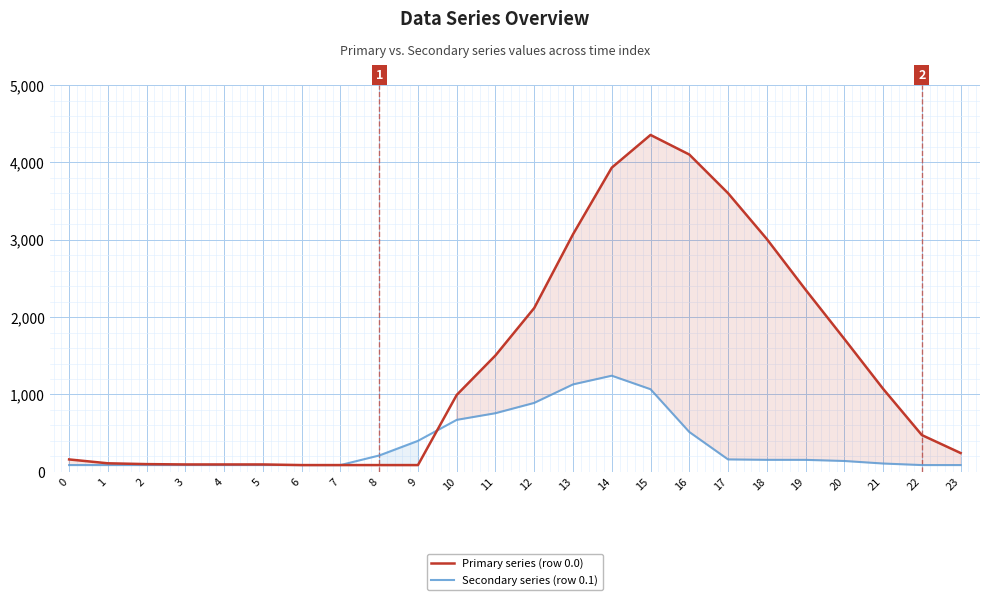

What is the minimum value shown in the chart?

87.1